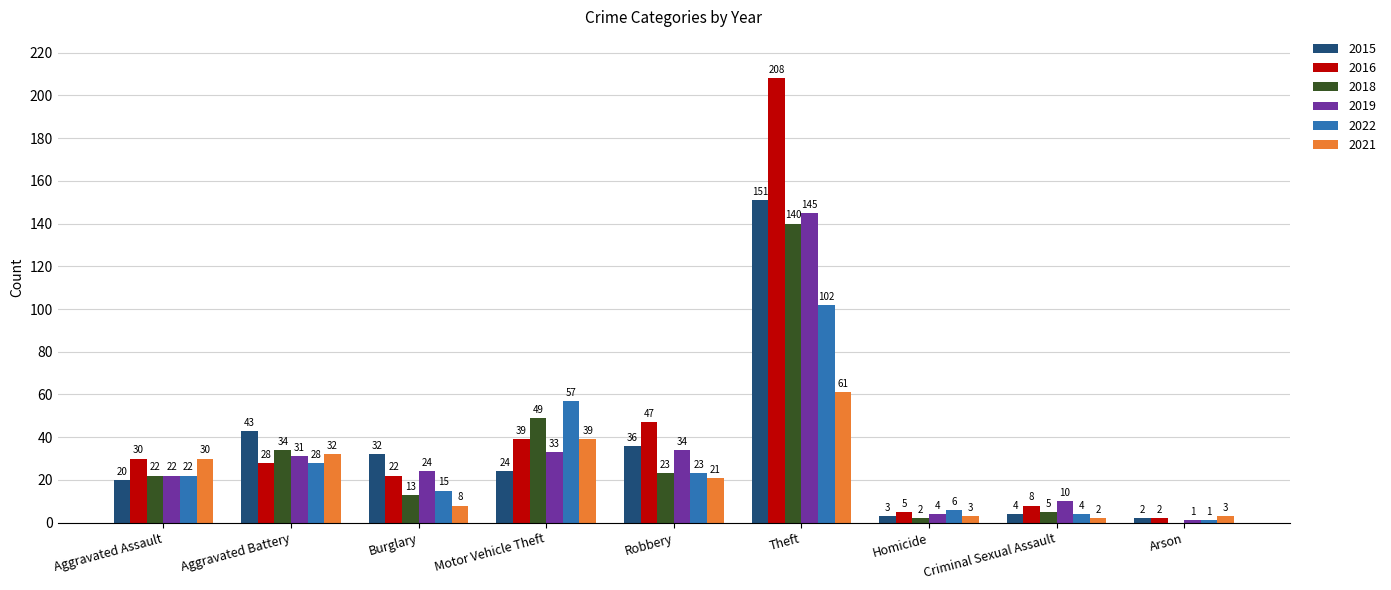

Is the value of 2019 at Arson greater than the value of 2021 at Aggravated Assault?

No